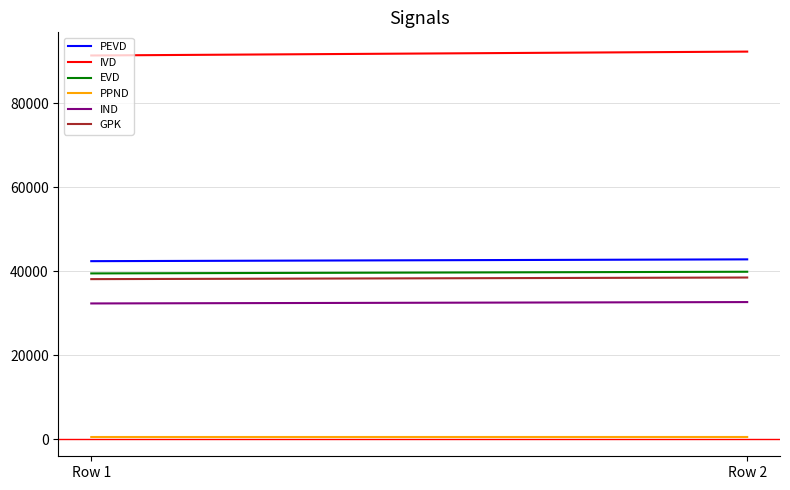

Which series has the largest range (max minus min)?

IVD